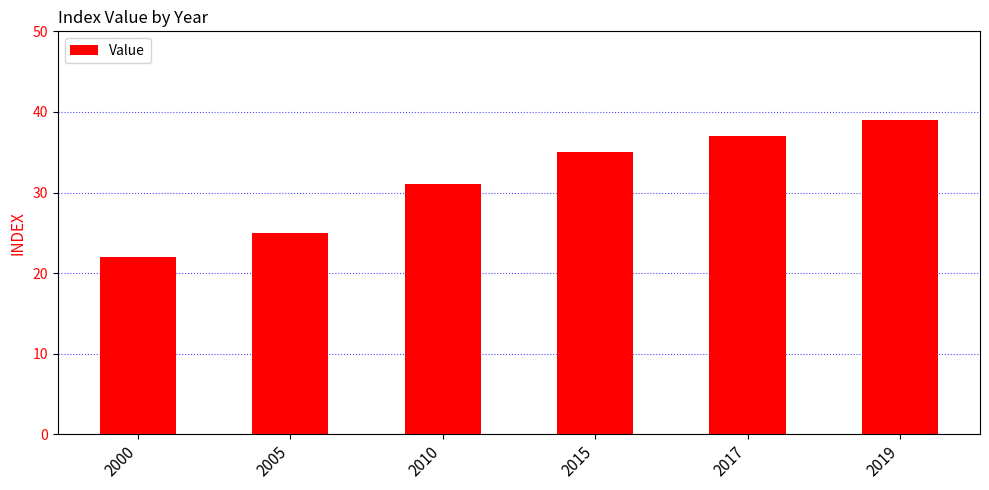

At which label is the value closest to 30?

2010